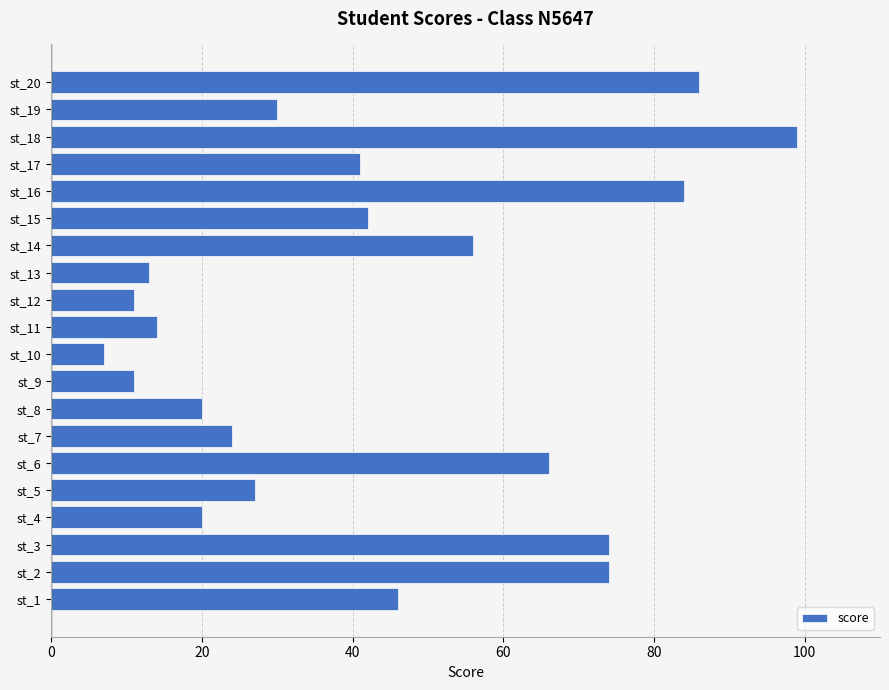

The value at st_9 is 11. True or false?

True